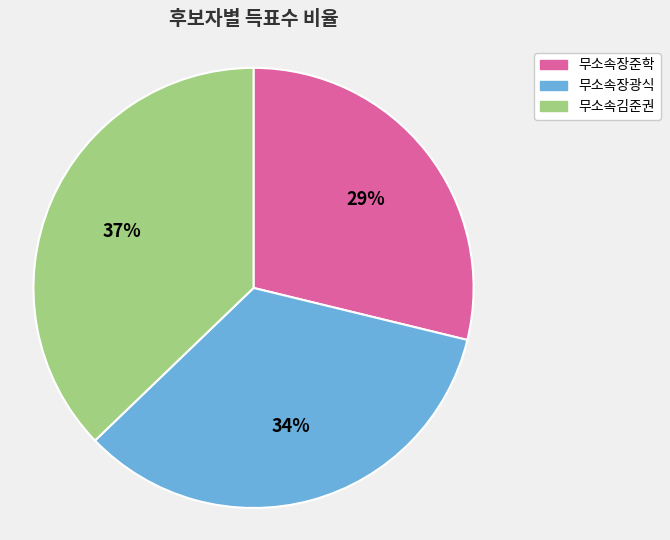

Is 무소속장광식 the majority of the pie?

No